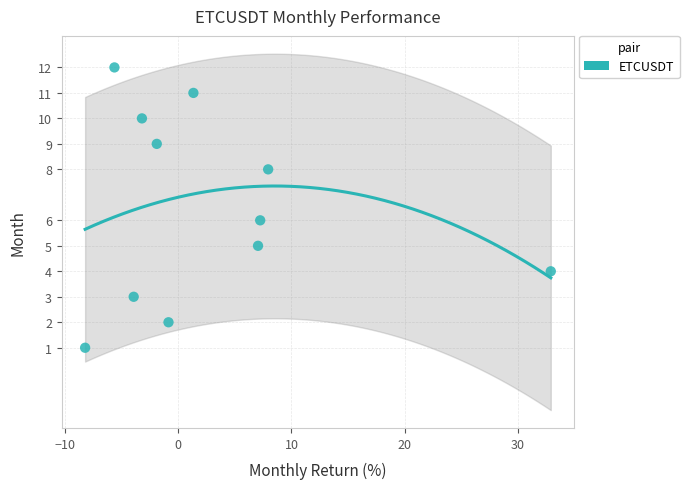

What is the range of Y values (max minus min)?

11